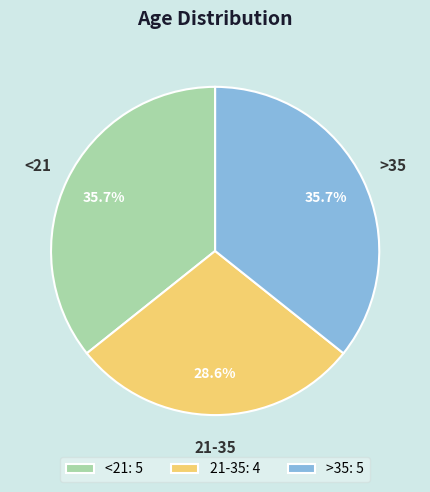

What portion of the pie excludes >35?

64.3%